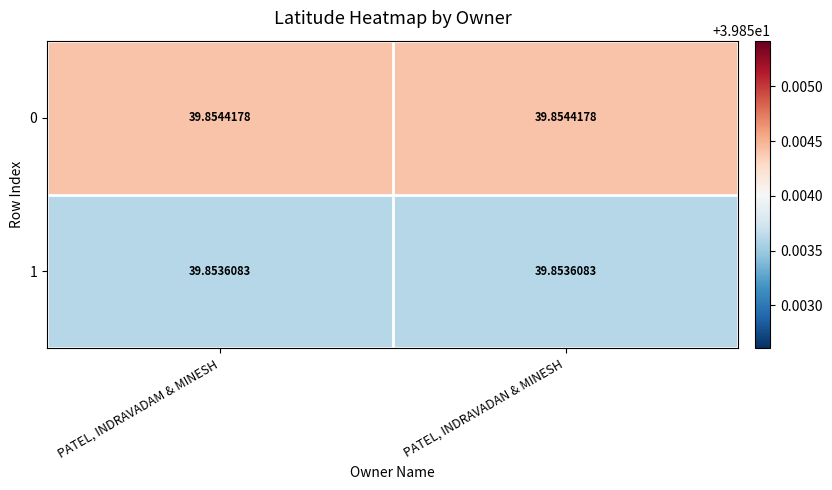

Is the value of 0 at PATEL, INDRAVADAN & MINESH greater than the value of 1 at PATEL, INDRAVADAM & MINESH?

Yes